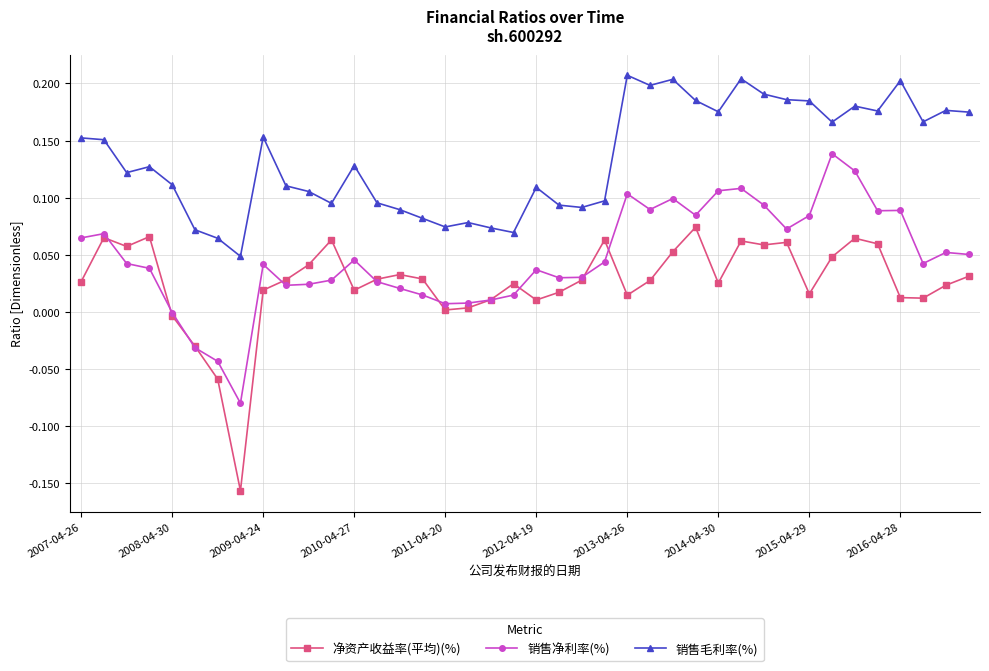

Rank the series by their average value, from highest to lowest.

销售毛利率(%), 销售净利率(%), 净资产收益率(平均)(%)